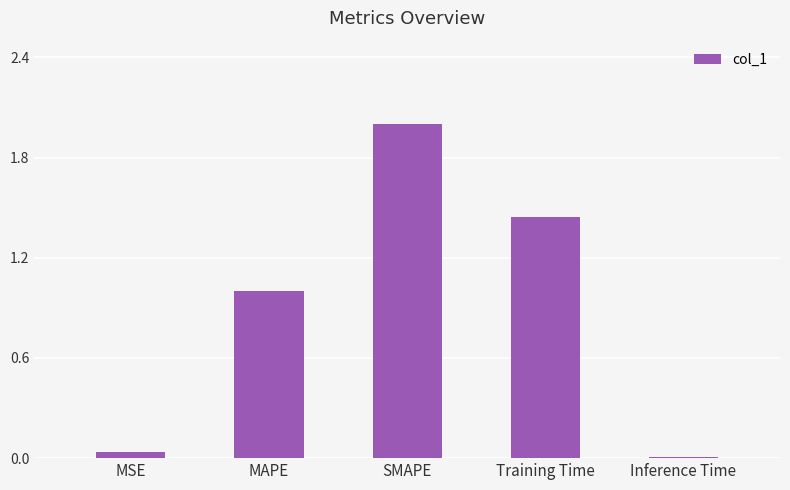

The value at MAPE is 1.5. True or false?

False